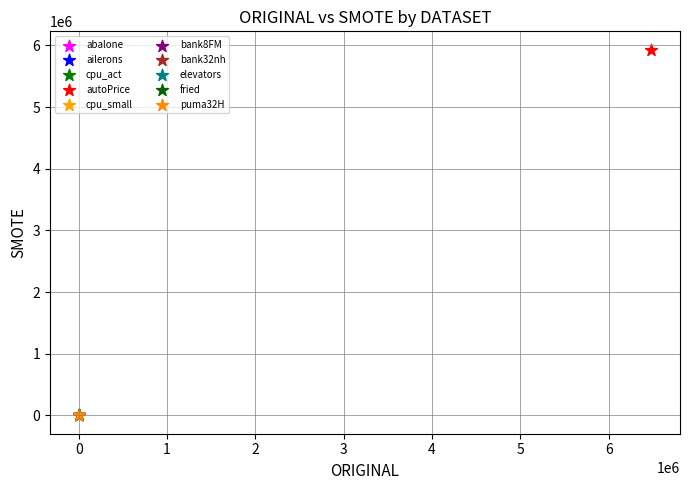

Which series contains the highest Y value?

autoPrice